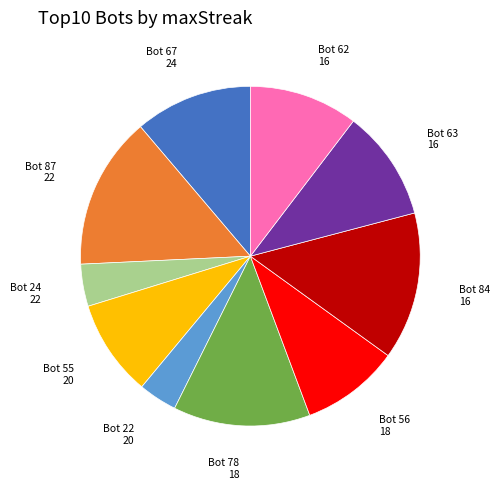

Which has a higher value, Bot 55 20 or Bot 87 22?

Bot 87 22